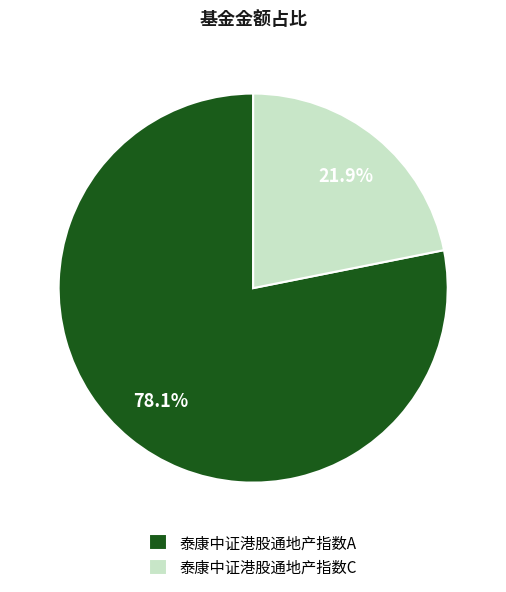

To the nearest percent, what portion does 泰康中证港股通地产指数C represent?

22%